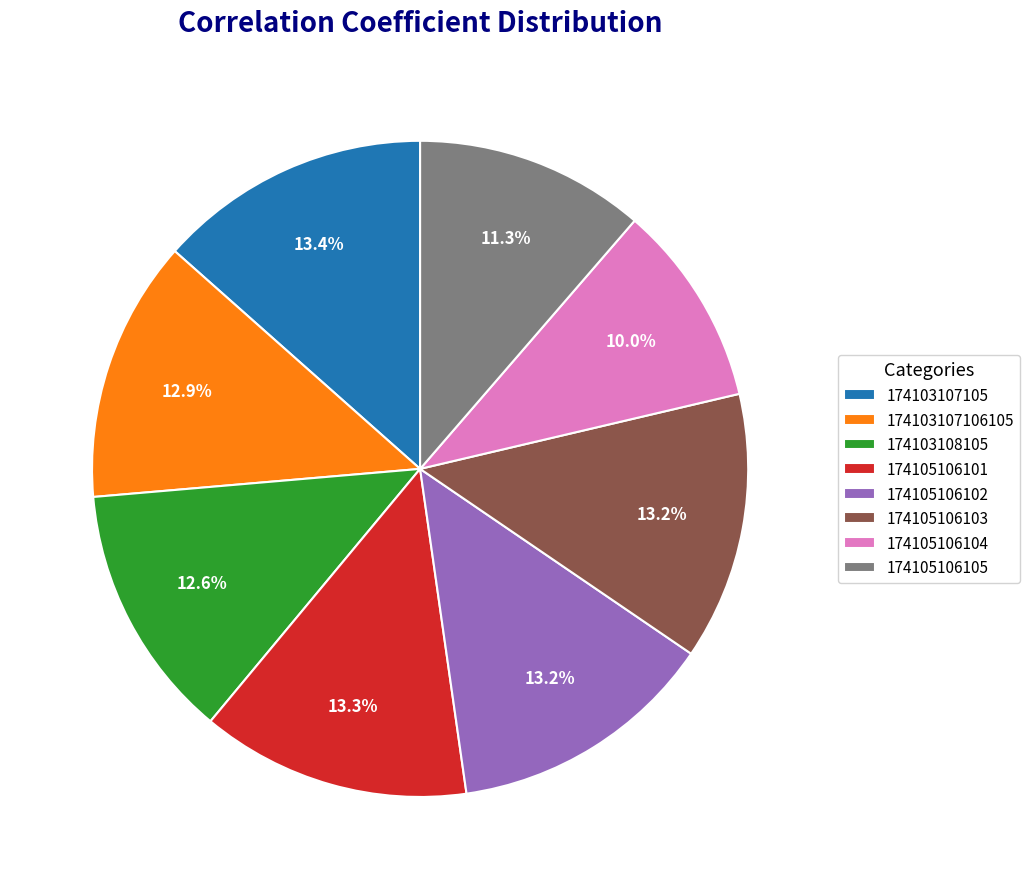

Combined, do 174105106105 and 174105106102 account for over 50%?

No